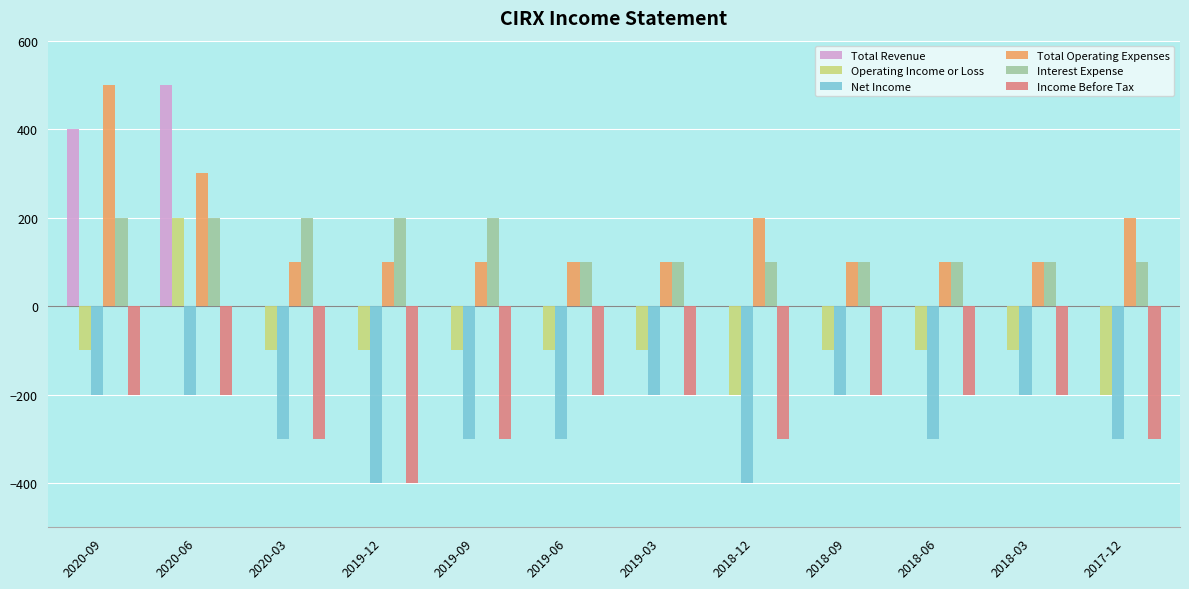

What is the sum of all Income Before Tax values?

-3000